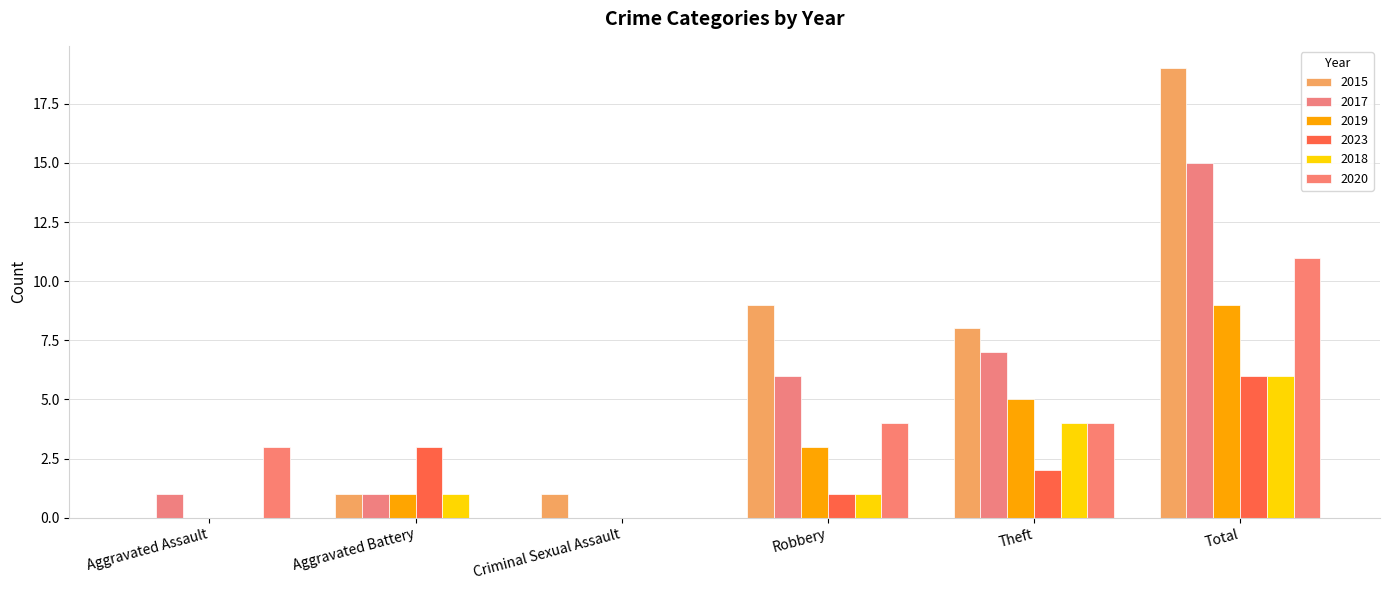

Which label corresponds to the largest value in the chart?

Total